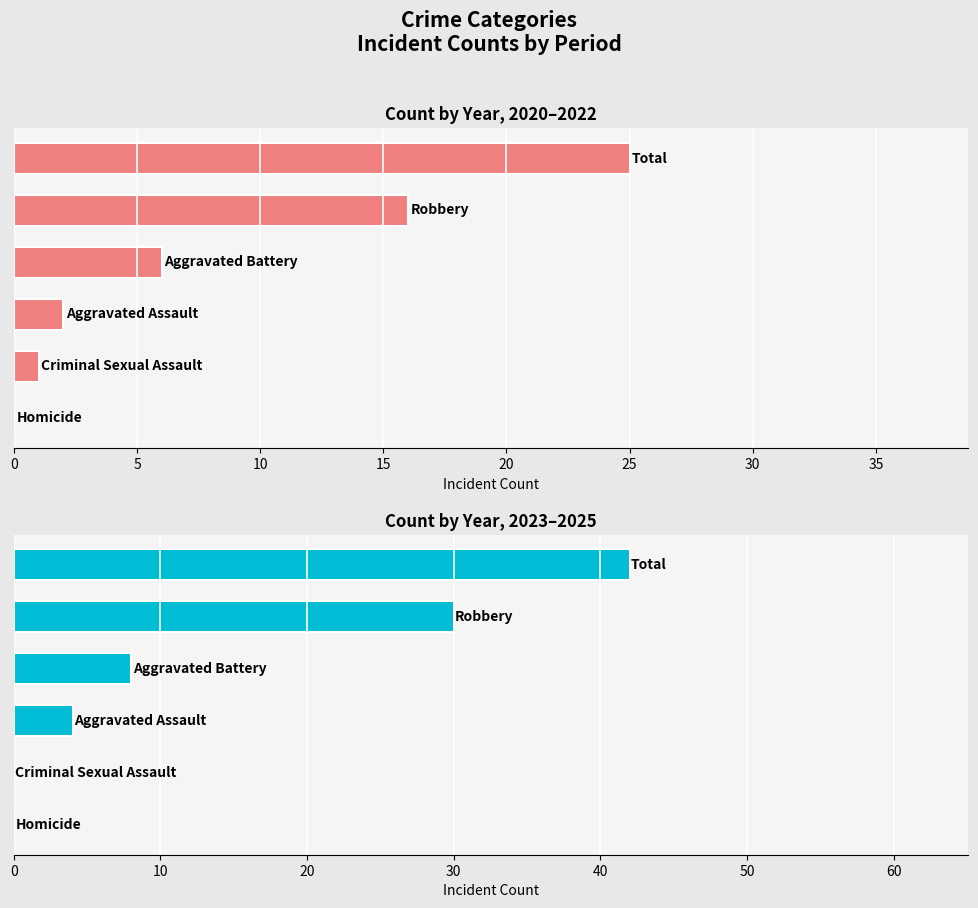

Is the value of 2023-2025 Total at 25 greater than the value of 2020-2022 Total at 5?

Yes